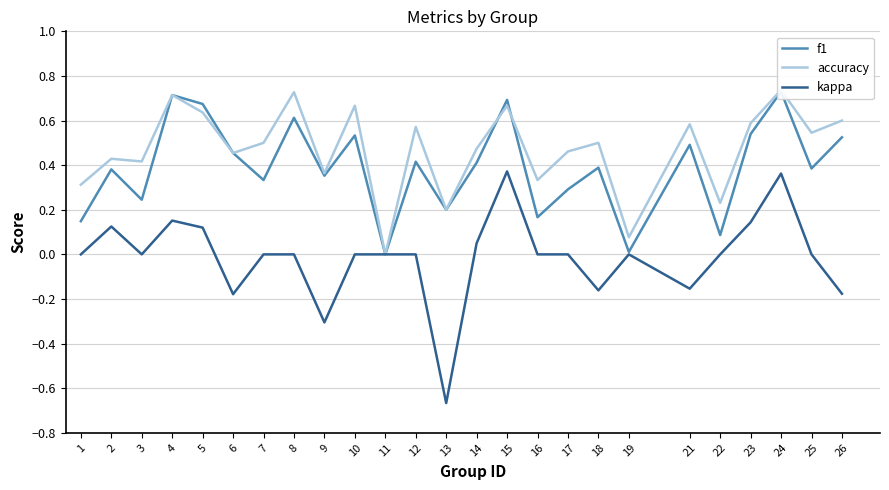

True or false: kappa and f1 cross at least once.

False